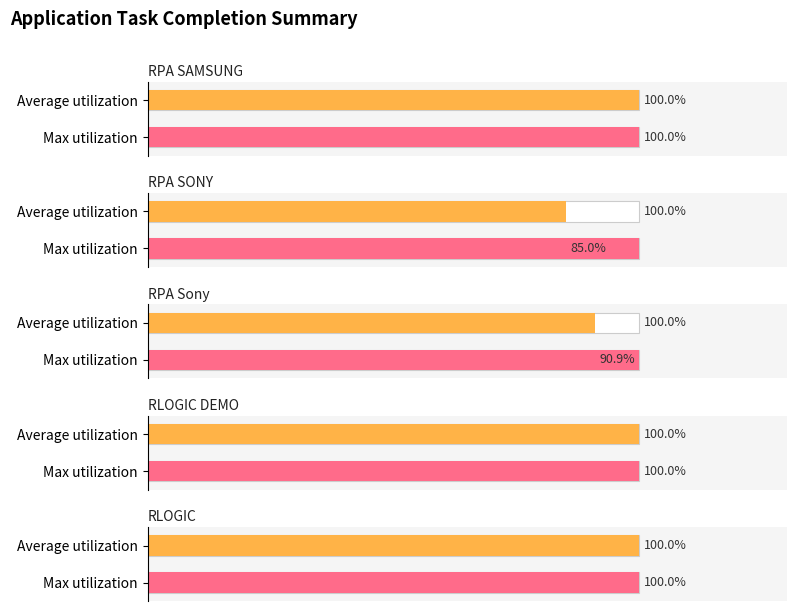

Are the bars horizontal?

Yes